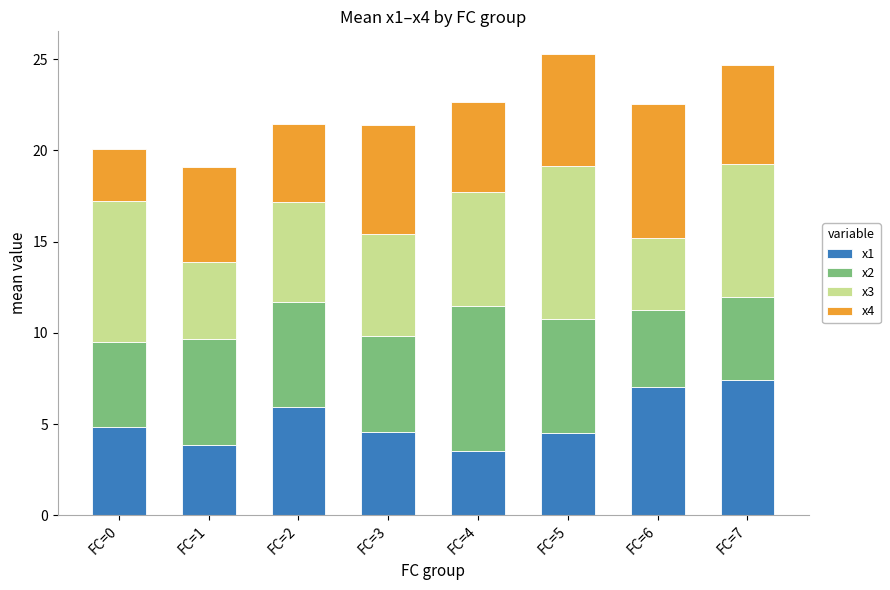

True or false: x1 has a value of 4.5 at FC=5.

True